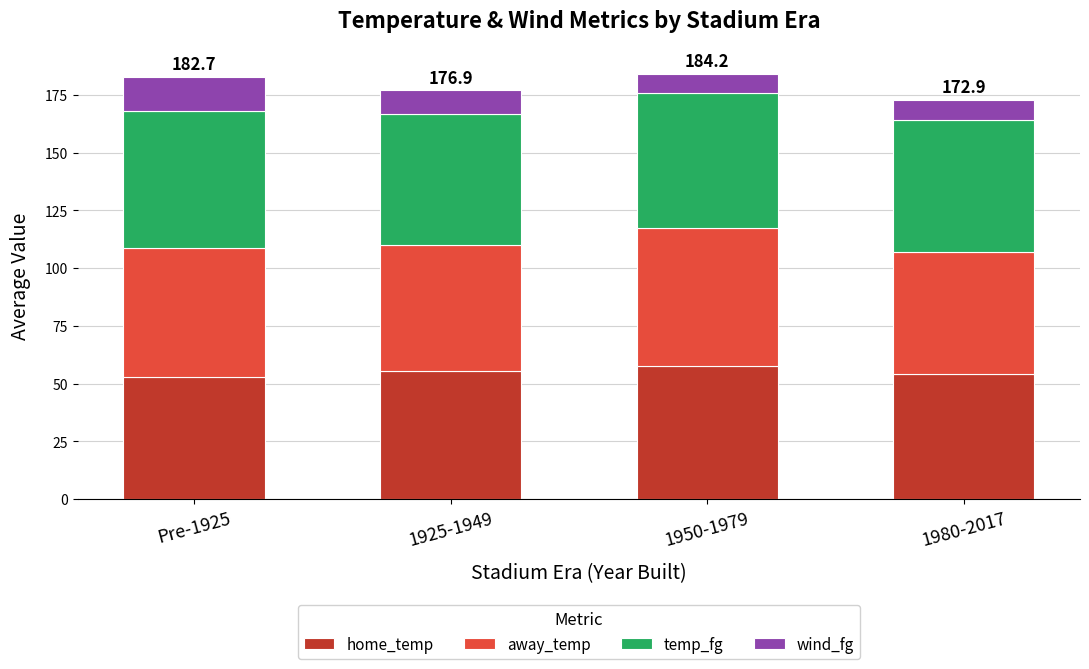

Is it true that home_temp equals 78.0 at 1925-1949?

False